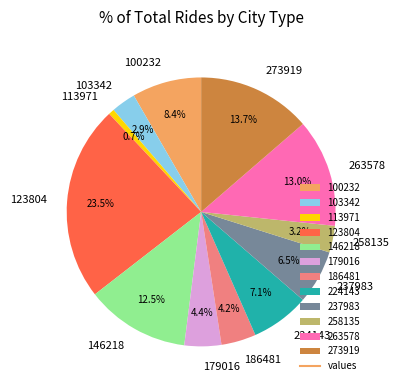

How many slices are in this pie chart?

12